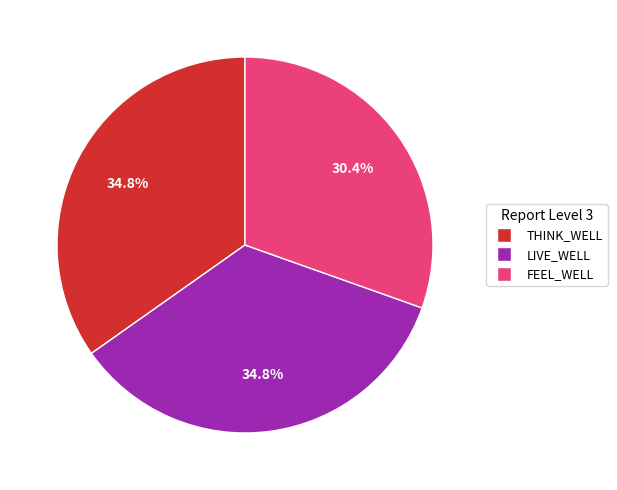

How many segments does this pie chart have?

3